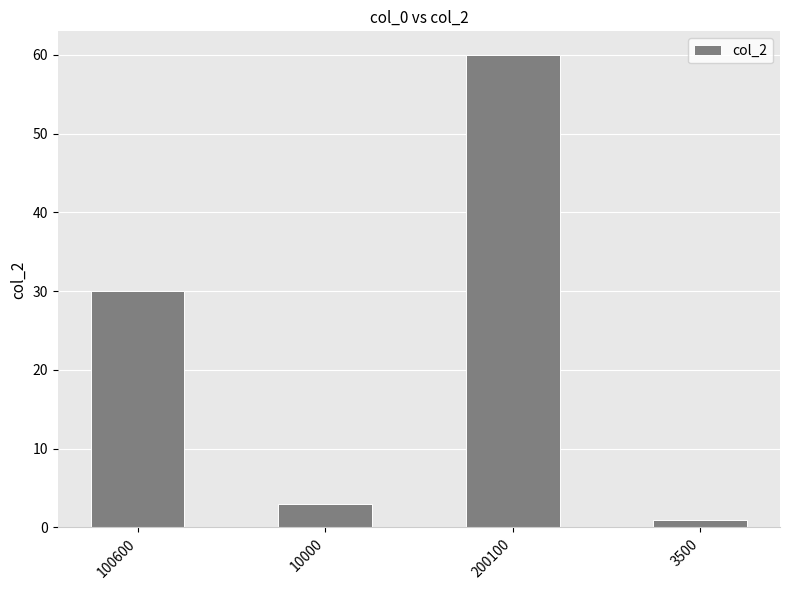

Reading left to right, what are all the values shown in this chart?

100600=30	10000=3	200100=60	3500=1